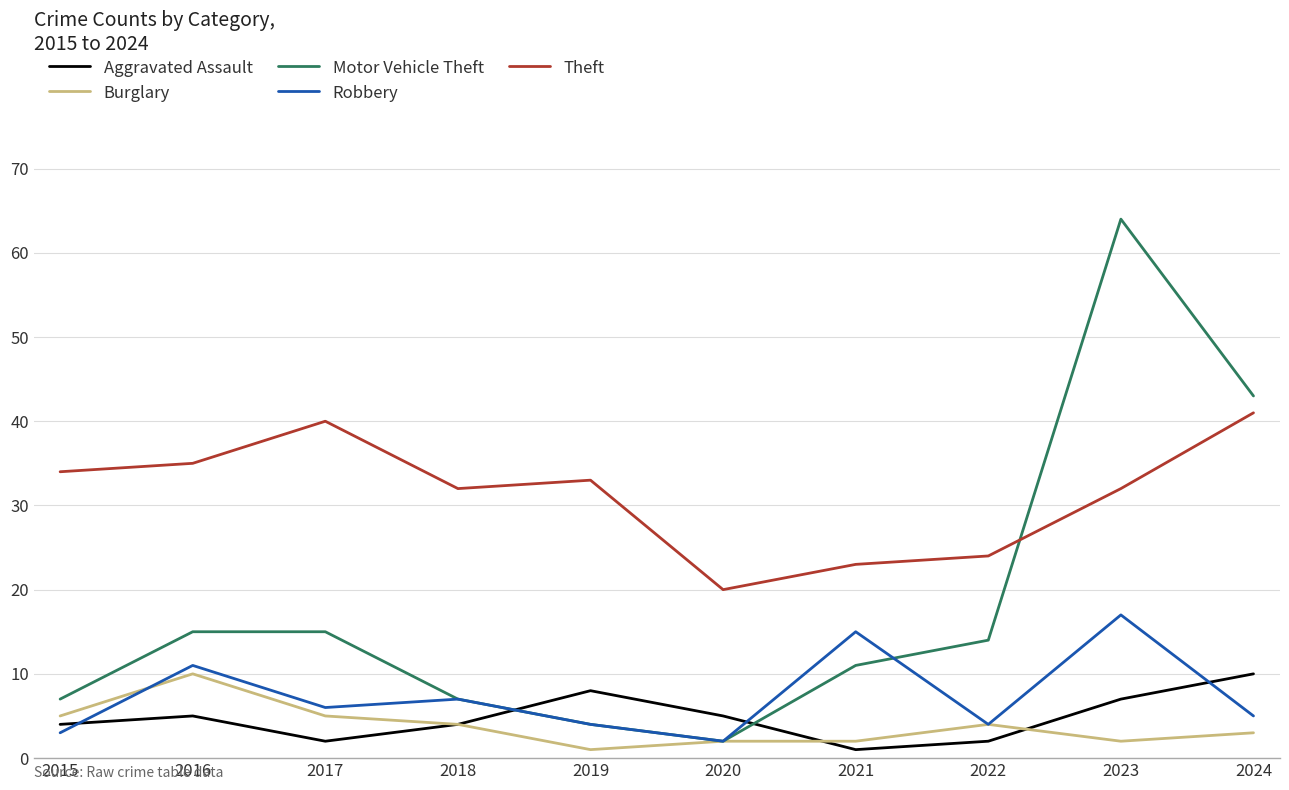

How many times do Motor Vehicle Theft and Aggravated Assault cross each other?

2